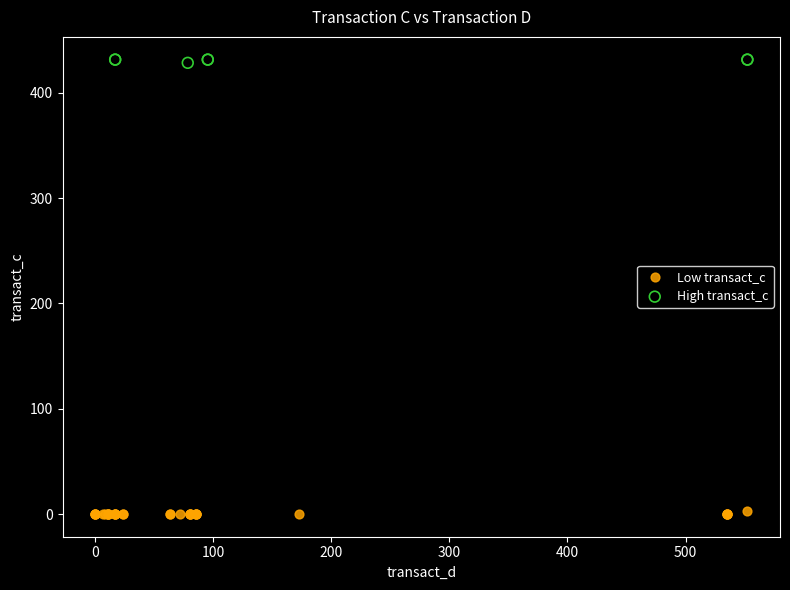

Which series contains the lowest Y value?

Low transact_c